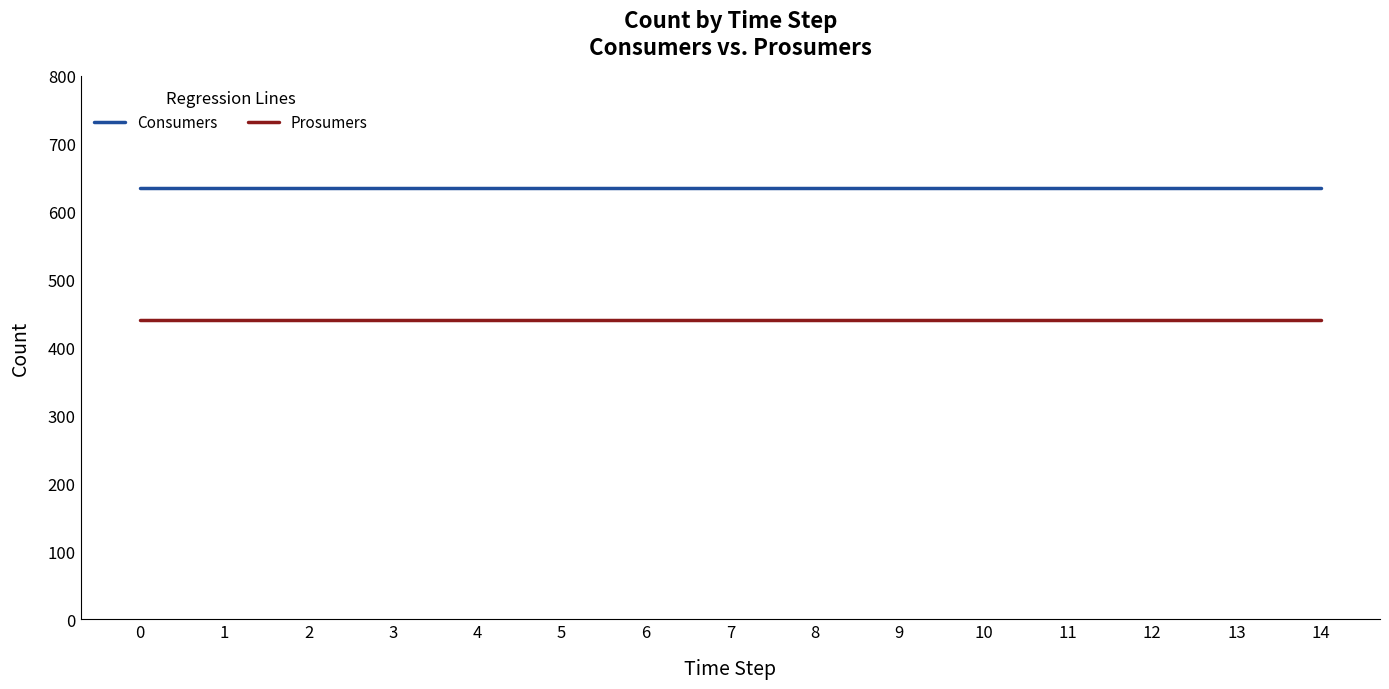

How many distinct data groups are displayed?

2